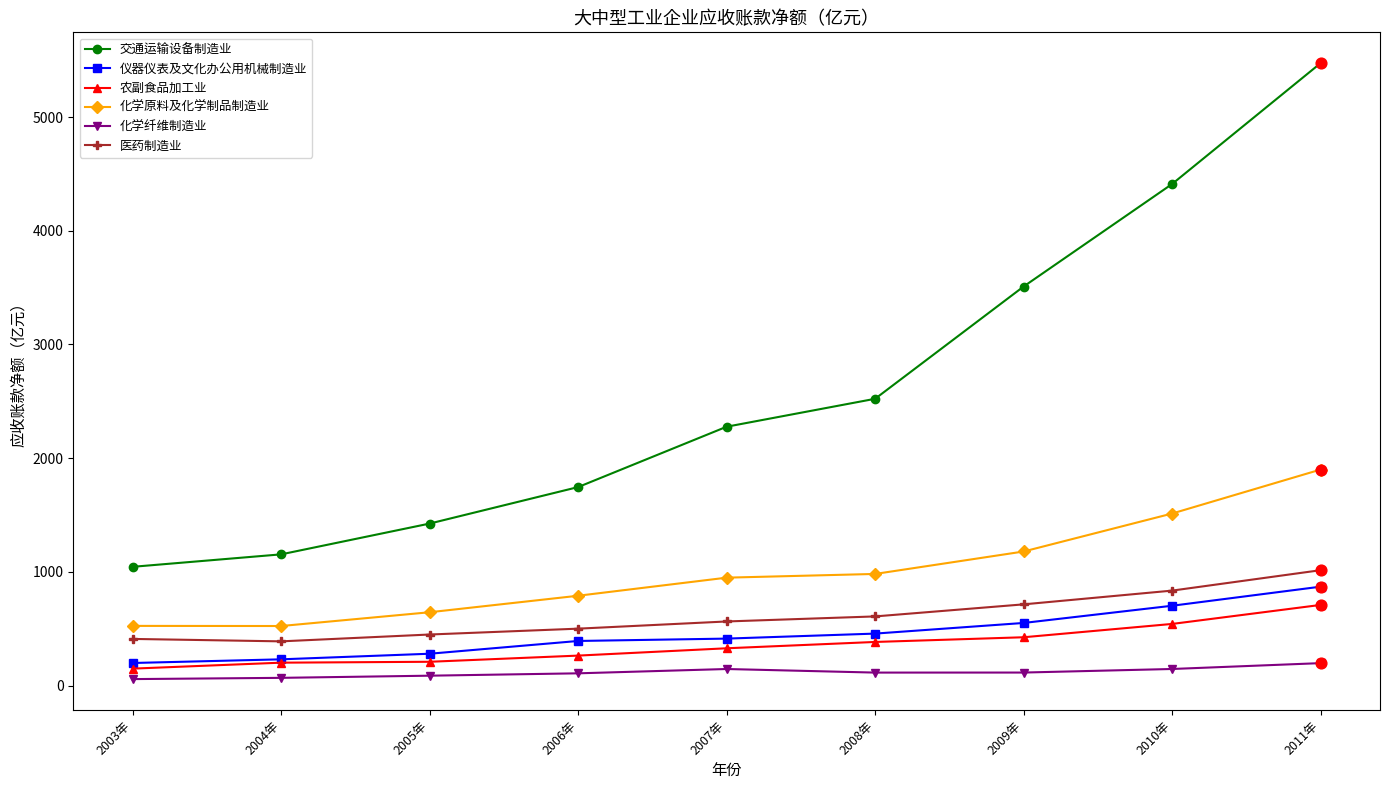

What is the total value across all series at 2010年?

8149.0